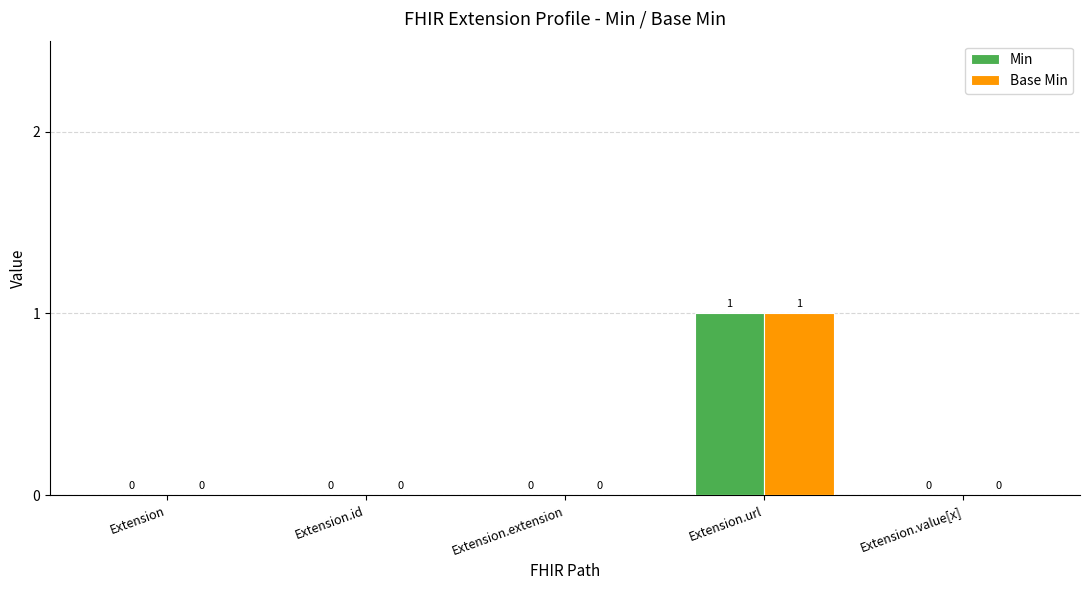

The Base Min series shows -1 at Extension.value[x]. True or false?

False